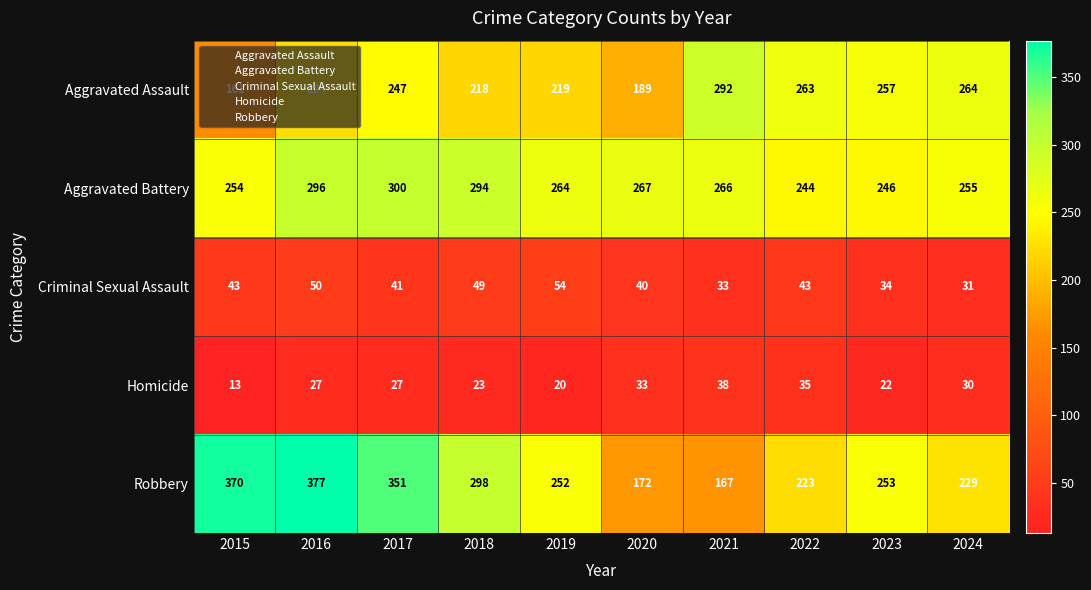

Is it true that Homicide equals 41 at 2016?

False